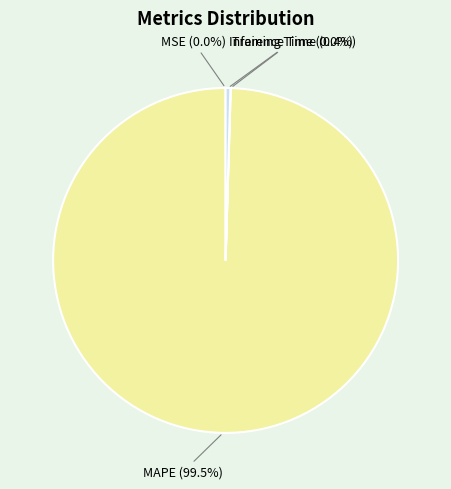

Does MAPE account for over 50% of the chart?

Yes